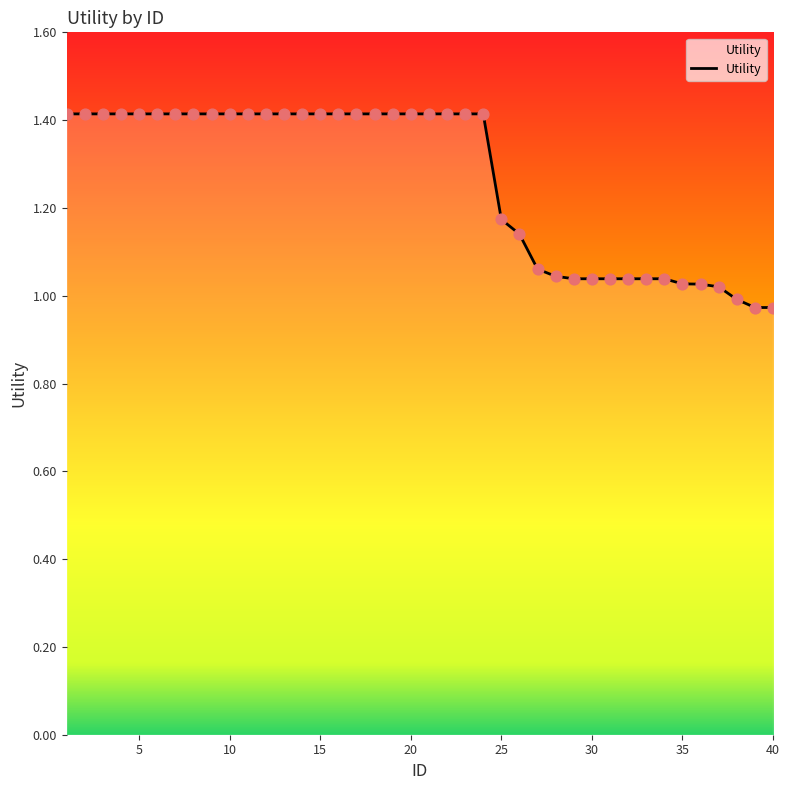

What is the difference between the maximum and minimum values?

0.4